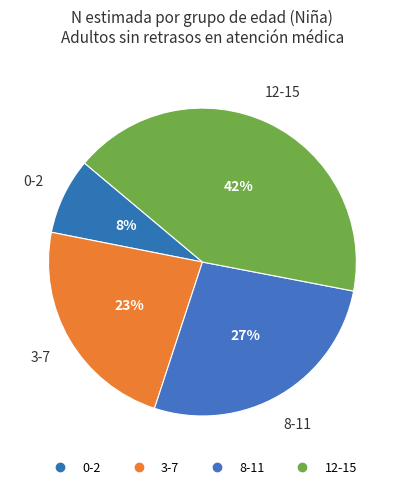

Rank the categories by value from lowest to highest.

0-2, 3-7, 8-11, 12-15